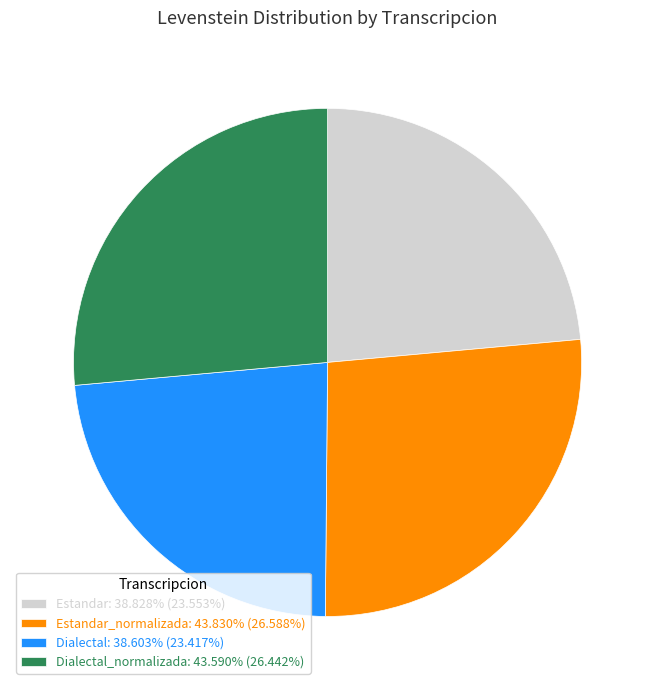

Does Dialectal_normalizada: 43.590% (26.442%) represent more than half of the total?

No